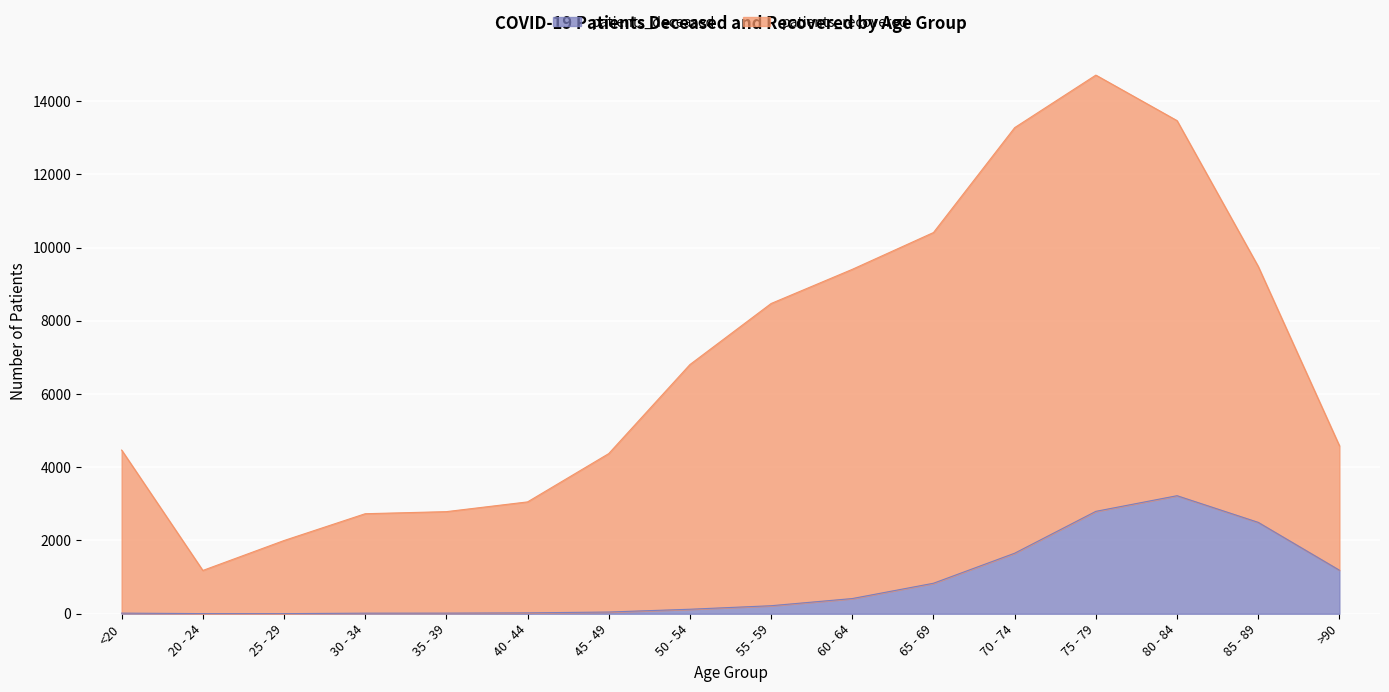

Which series has the widest spread of values?

patients_recovered